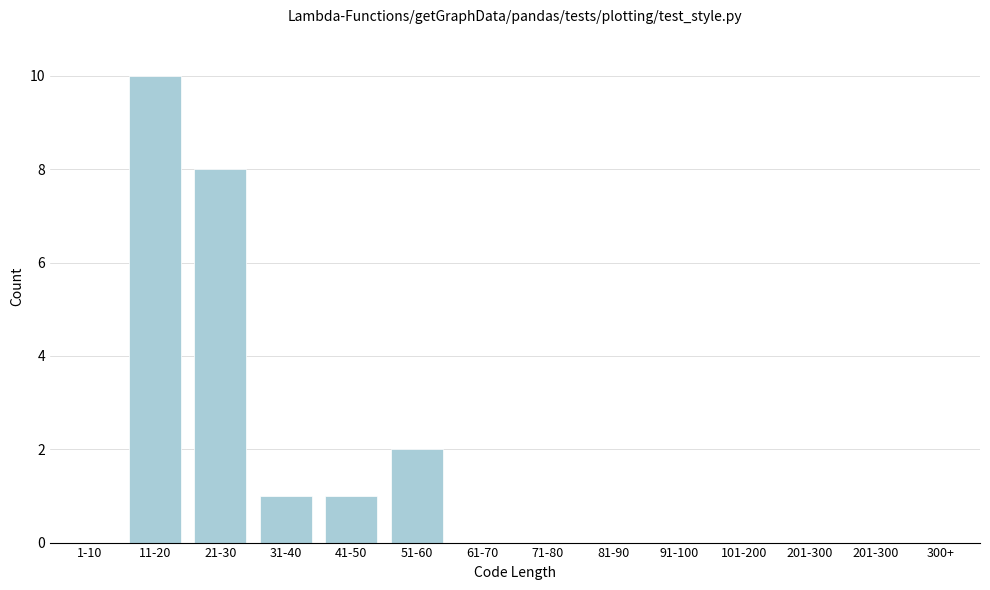

Reading left to right, transcribe all the data shown in this chart.

1-10=0	11-20=10	21-30=8	31-40=1	41-50=1	51-60=2	61-70=0	71-80=0	81-90=0	91-100=0	101-200=0	201-300=0